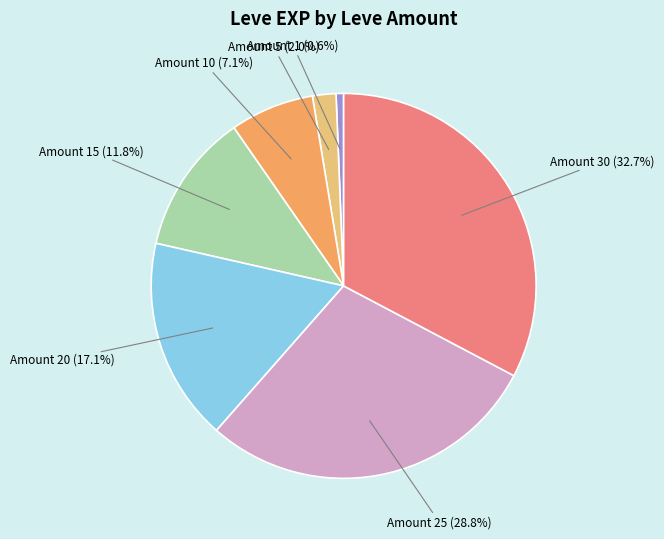

Is there a majority slice in this chart?

No